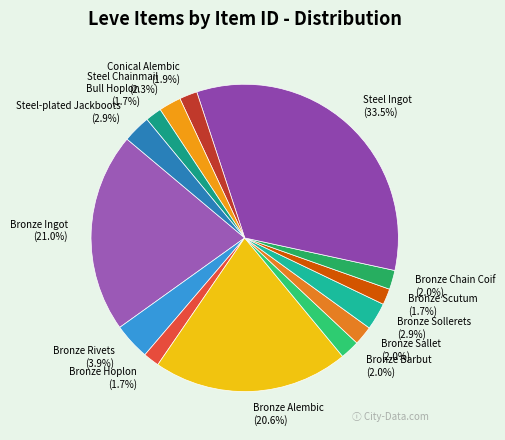

Which has a higher value, Bronze Sallet or Steel Ingot?

Steel Ingot